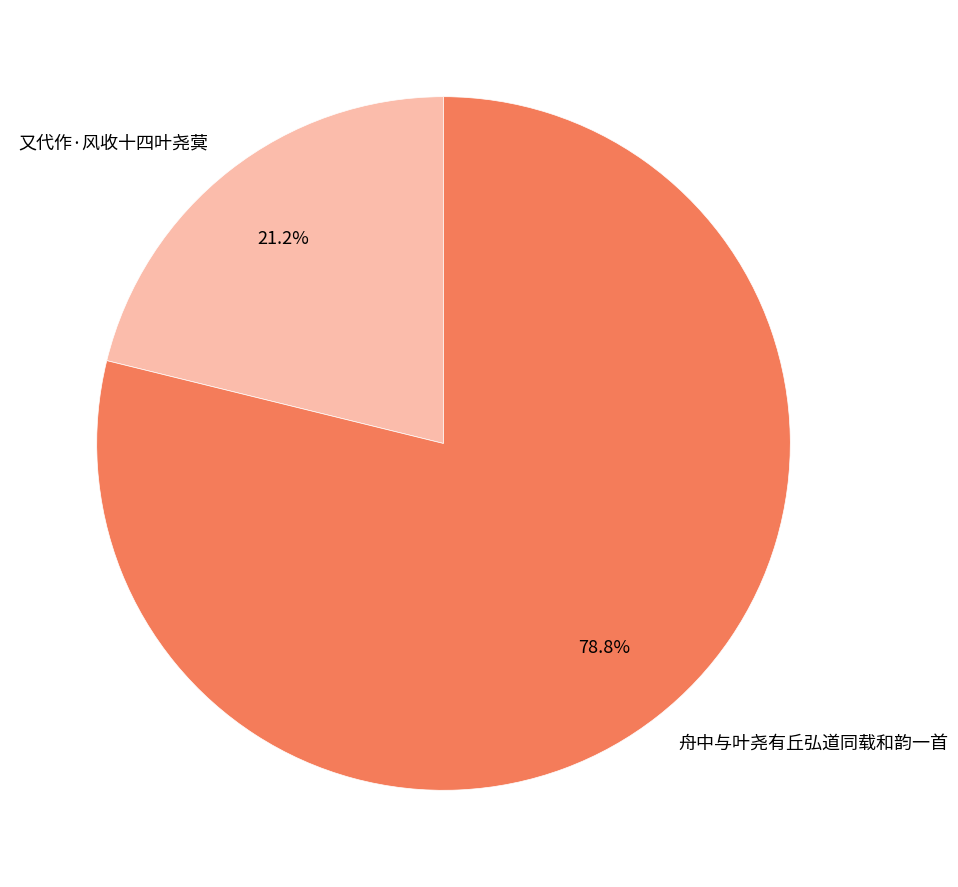

What is the majority slice?

舟中与叶尧有丘弘道同载和韵一首